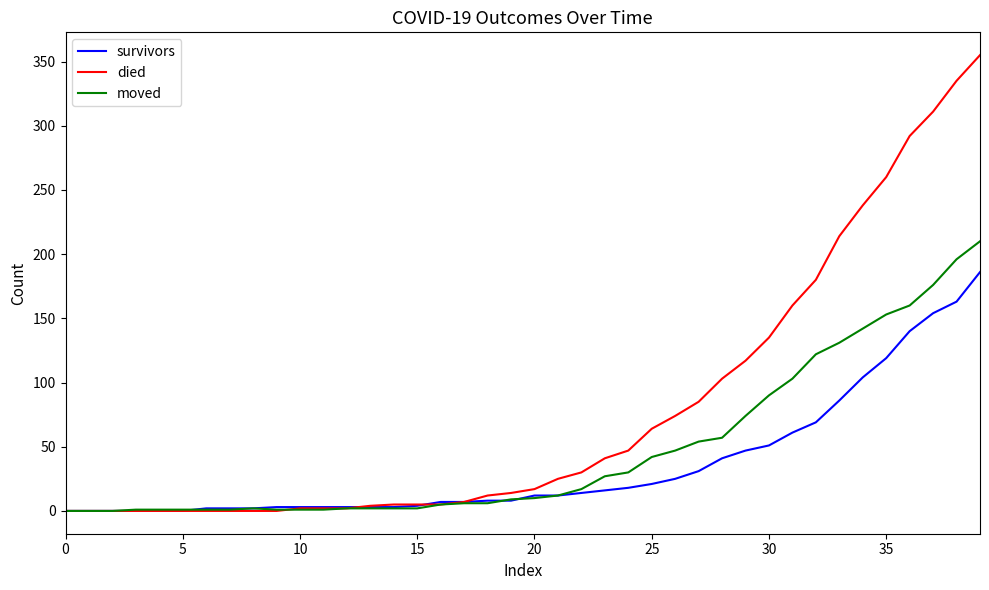

How many series are shown in this chart?

3